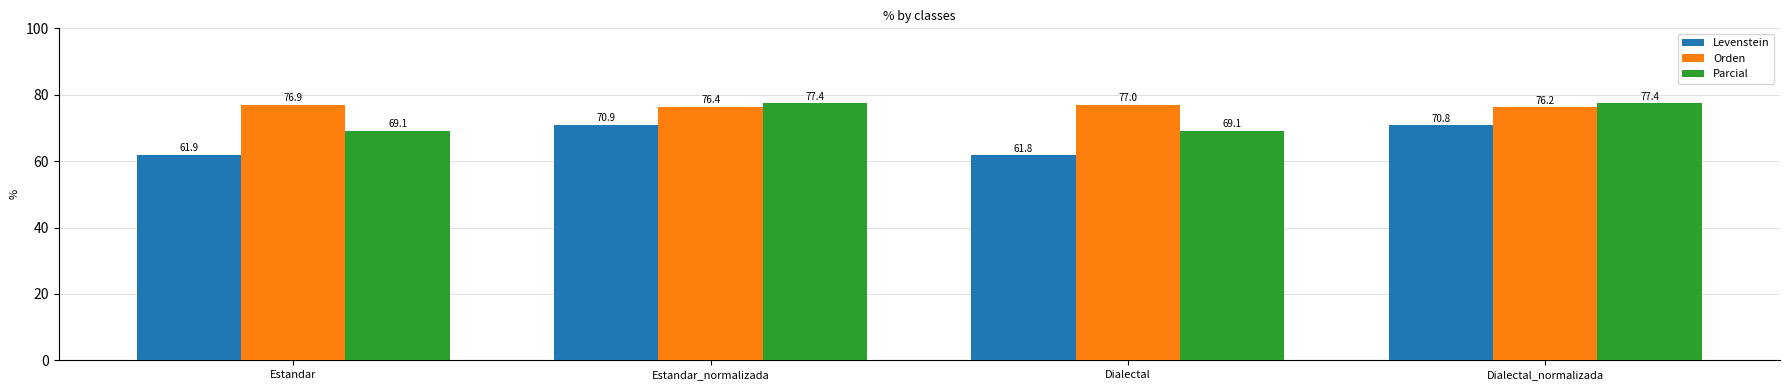

The Levenstein series shows 101.8 at Dialectal. True or false?

False